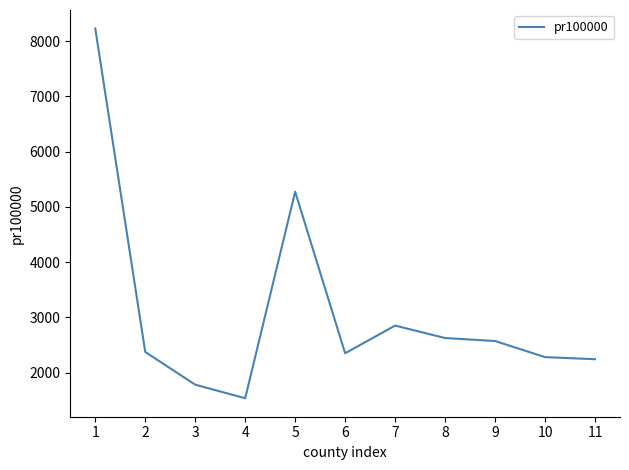

What is the minimum value shown in the chart?

1535.7